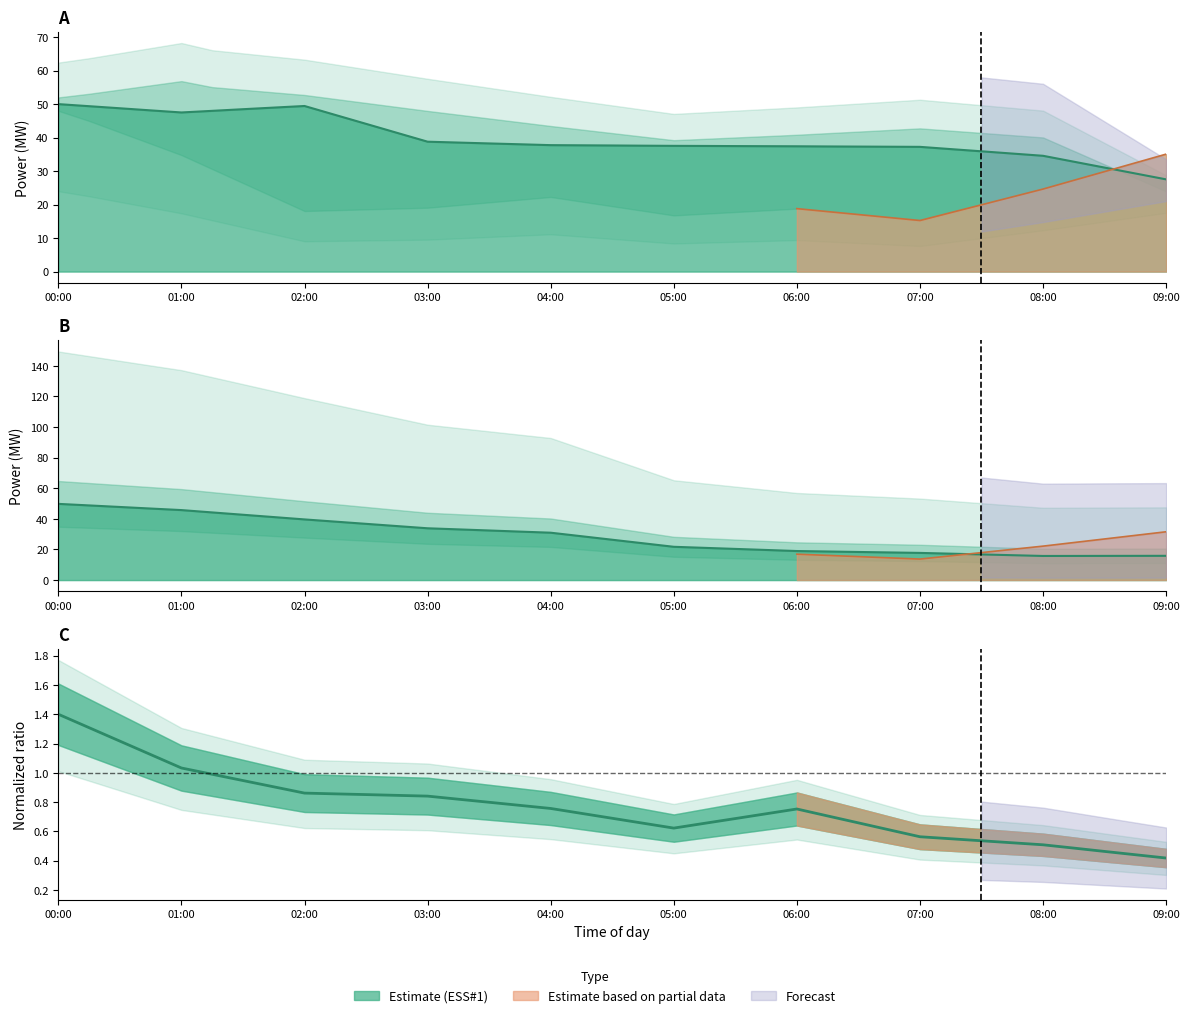

What position from the left is 08:15?

34